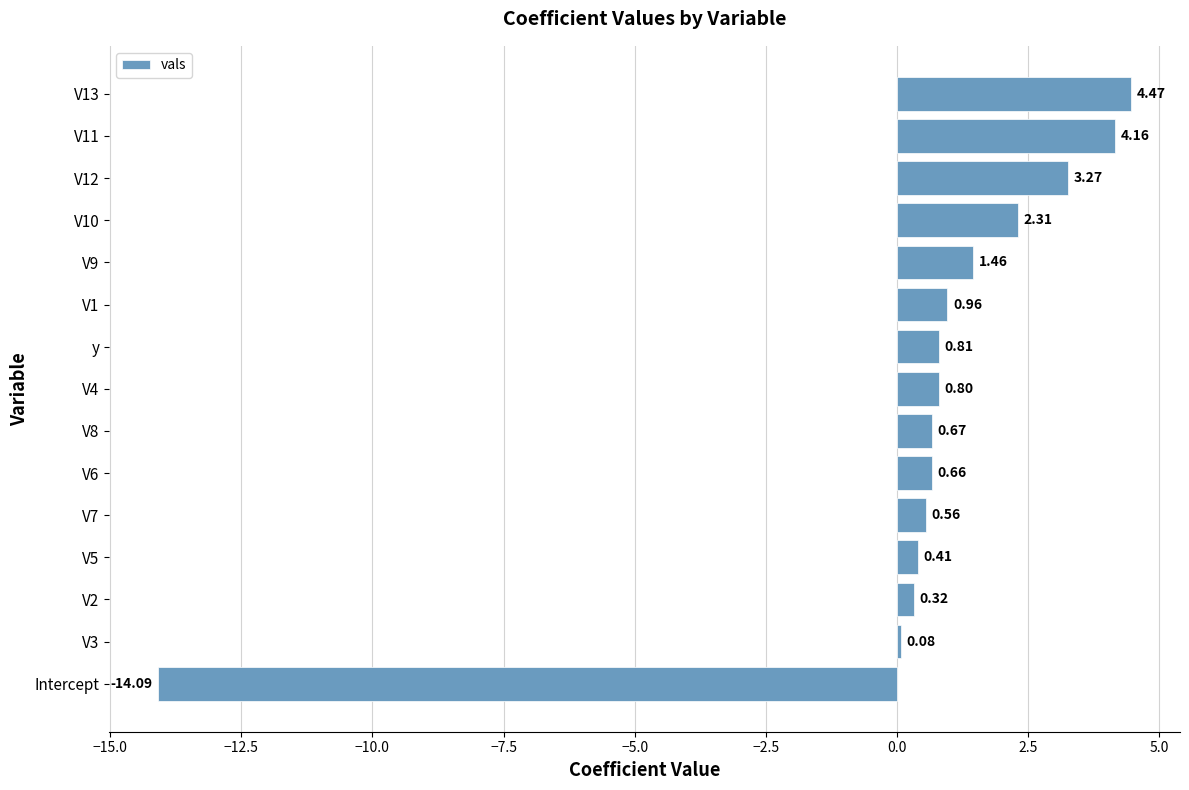

How many distinct data groups are displayed?

1